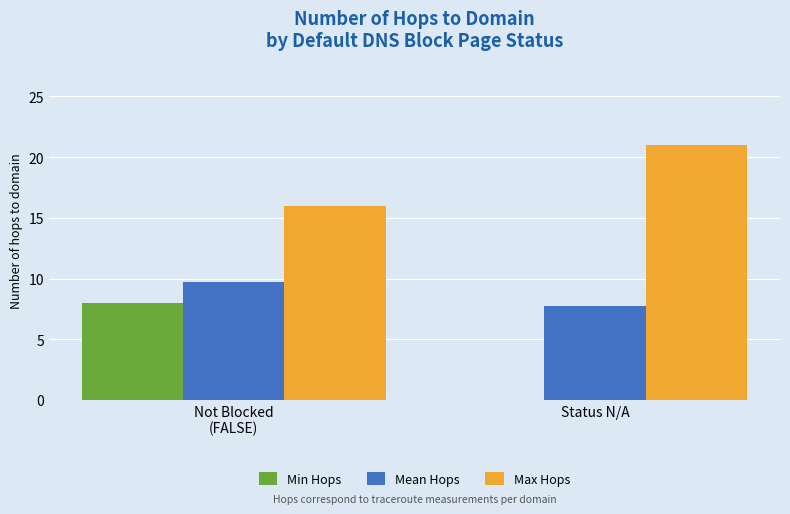

Which series has the largest total across all categories?

Max Hops